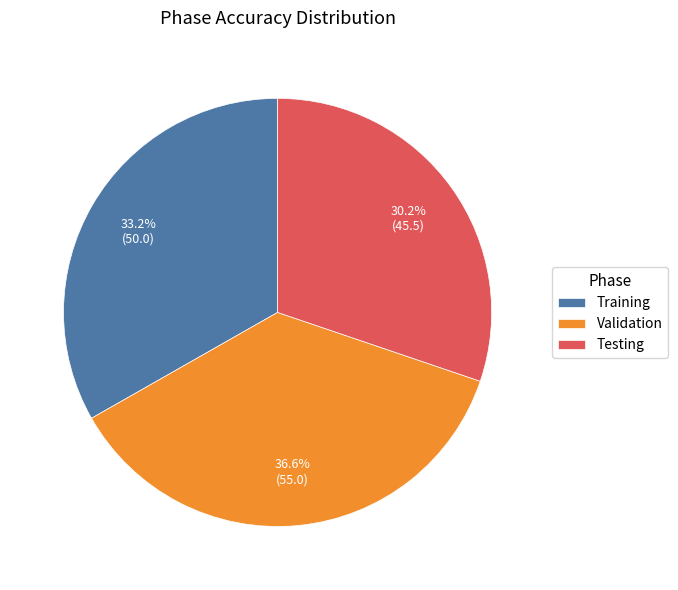

True or false: Testing accounts for 30% of the total.

True